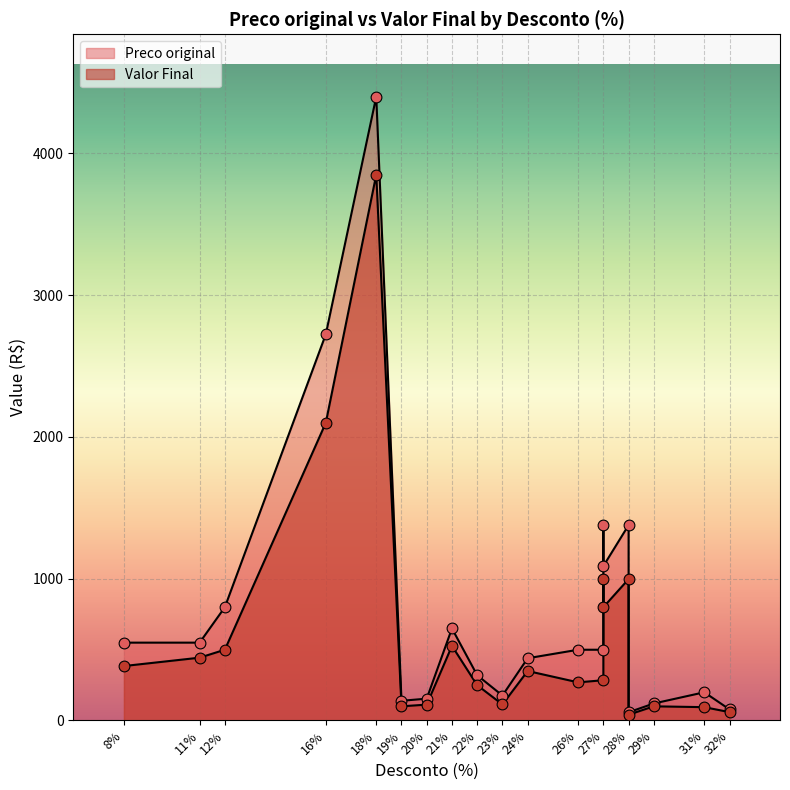

At which category is the sum across all series the highest?

18